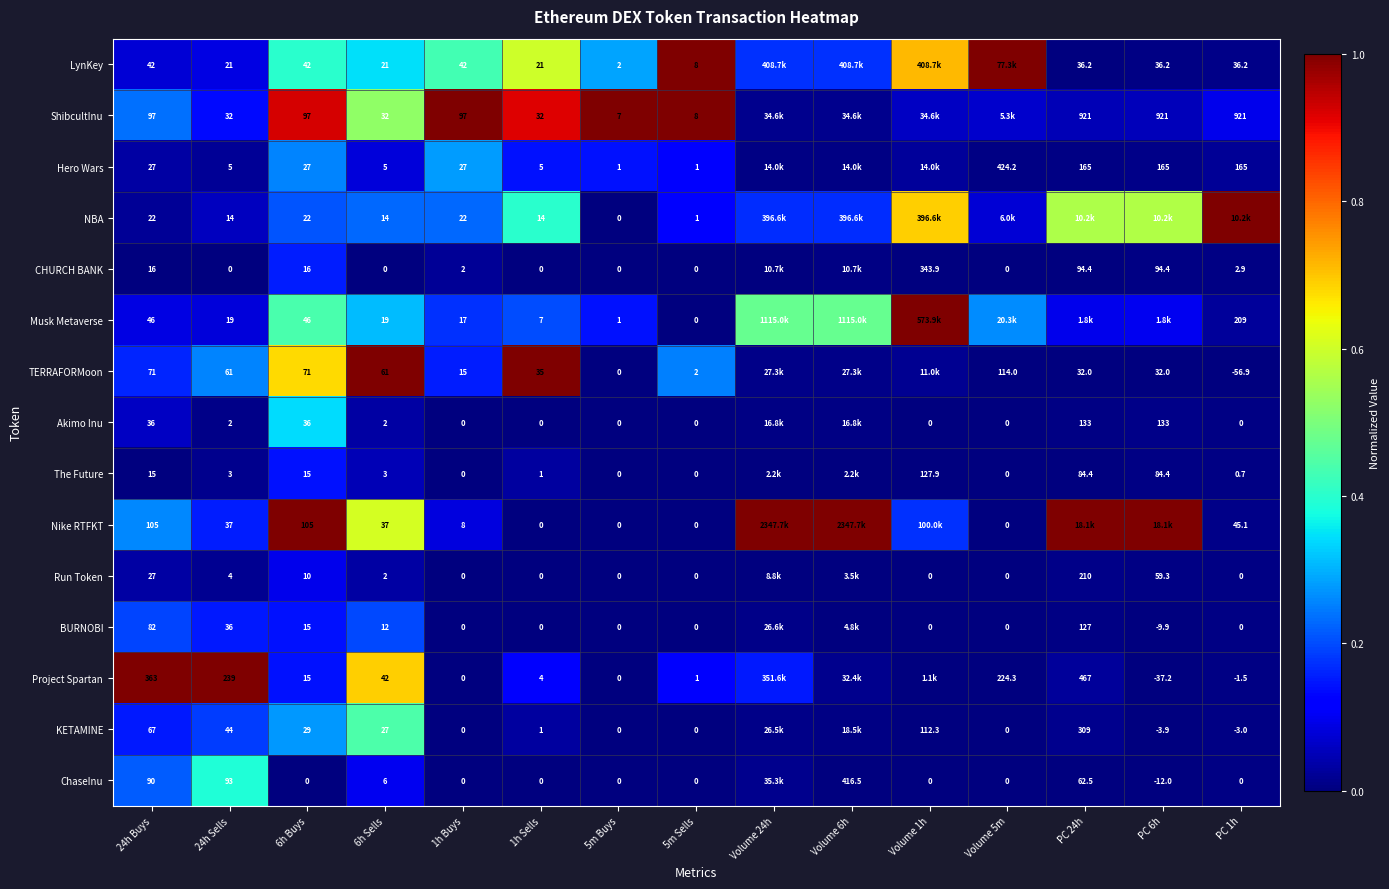

How many series are shown in this chart?

15